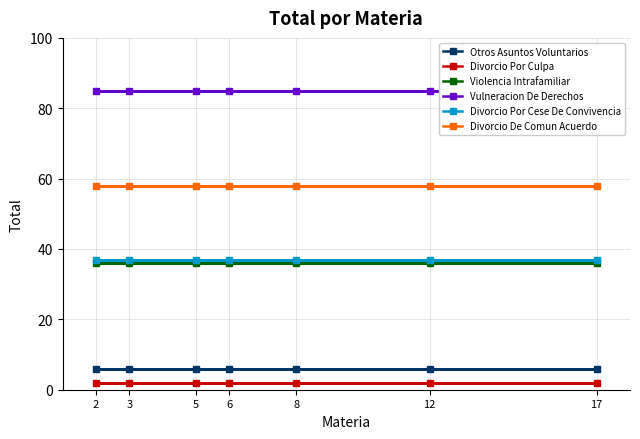

The value of Otros Asuntos Voluntarios at 6 is 6. True or false?

True